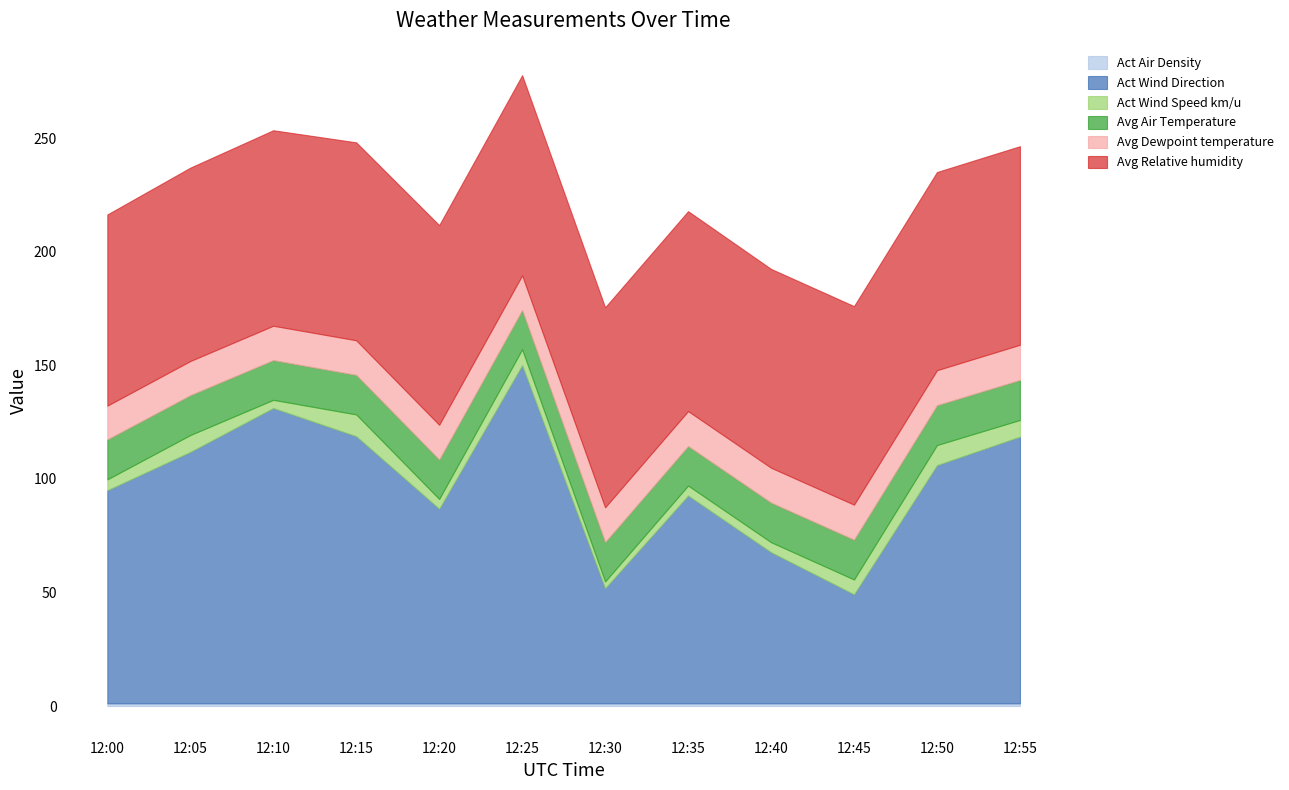

How many interior local peaks does the Act Air Density series have?

3